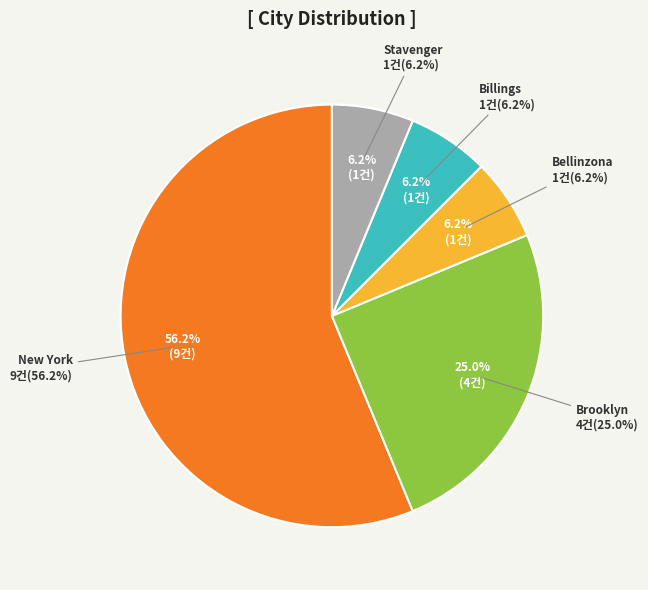

Between Stavenger and Bellinzona, which is larger?

Stavenger